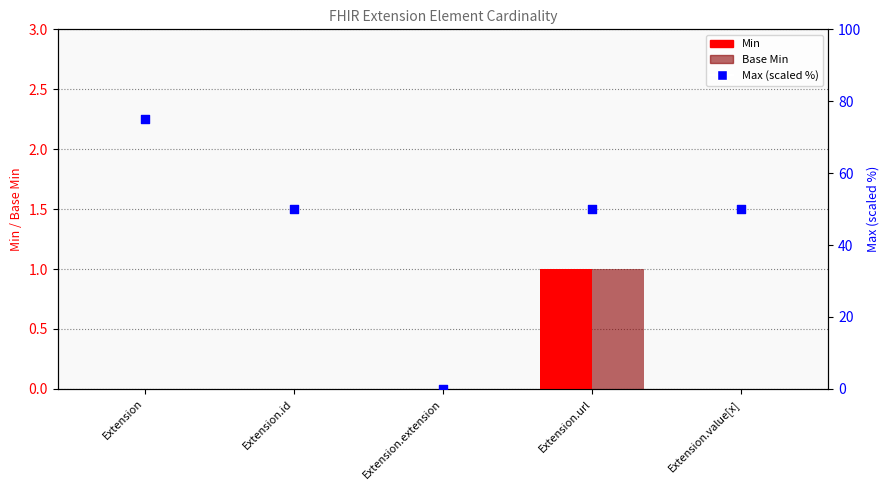

Which series contains the lowest Y value?

Min